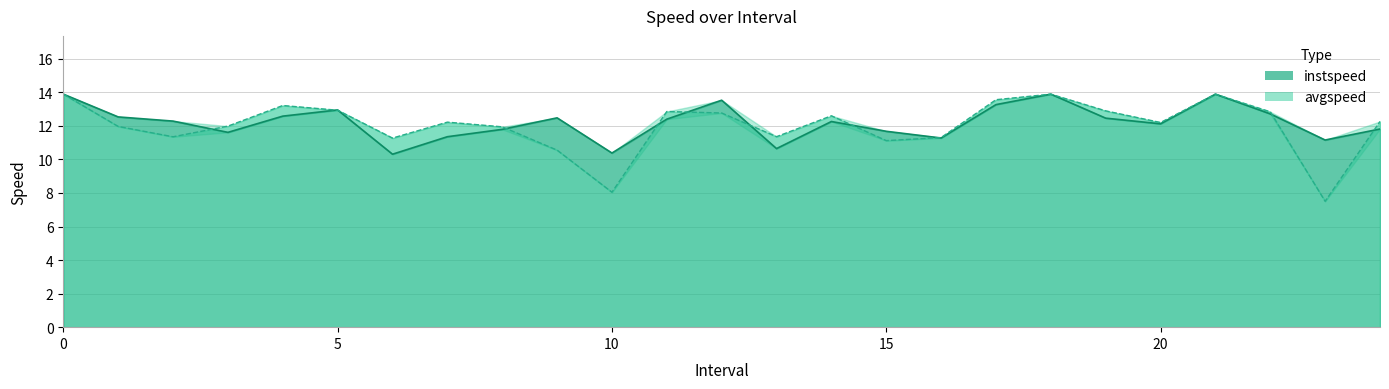

Does the chart have visible grid lines?

Yes